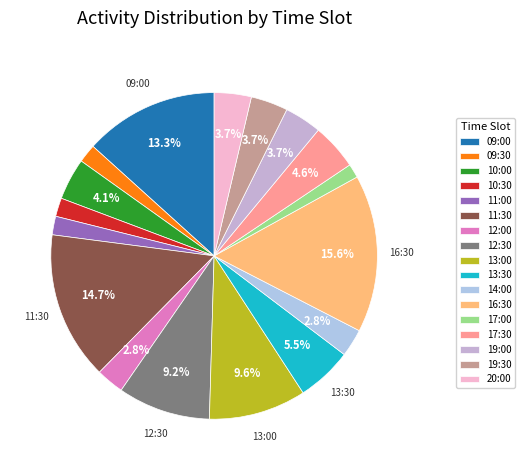

To the nearest percent, what is the combined percentage of 12:30 and 10:30?

11%